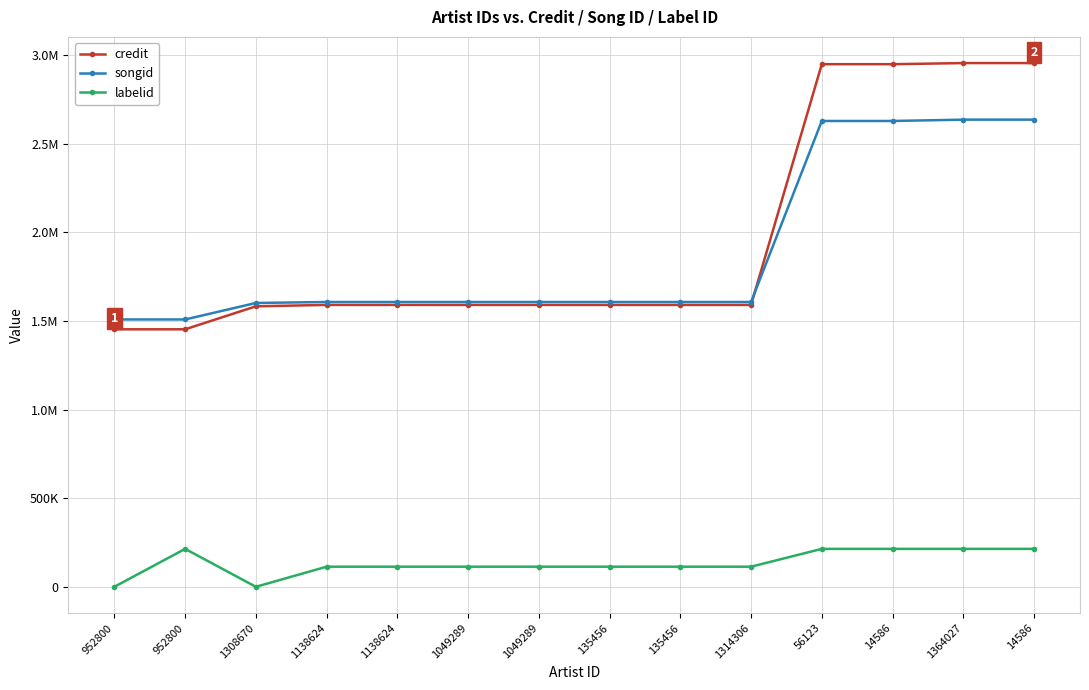

What are all the series names shown in the legend?

credit, songid, labelid